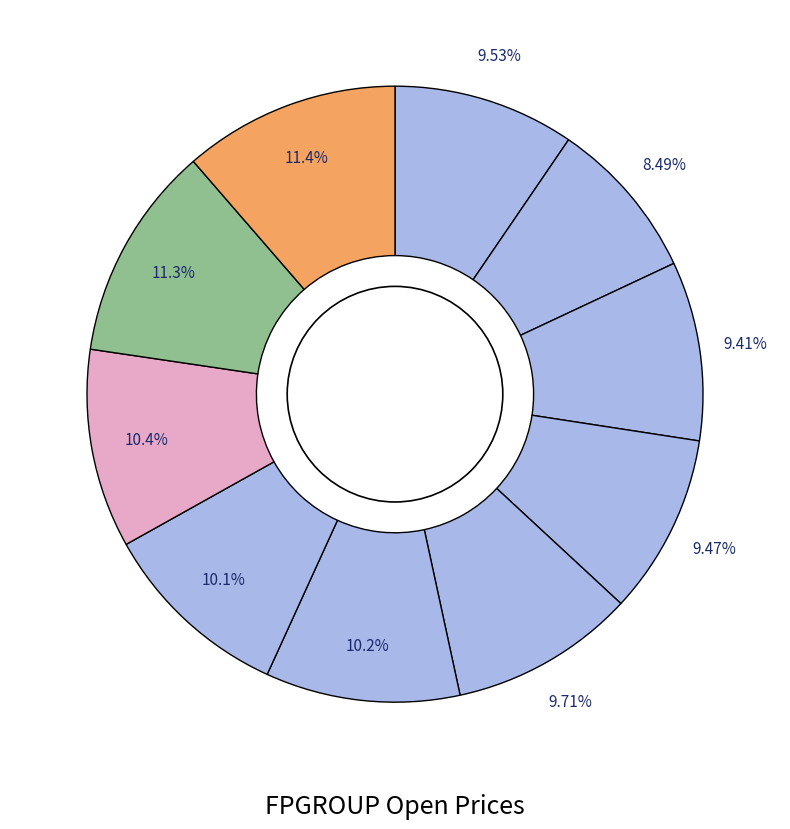

How many slices are in this pie chart?

10